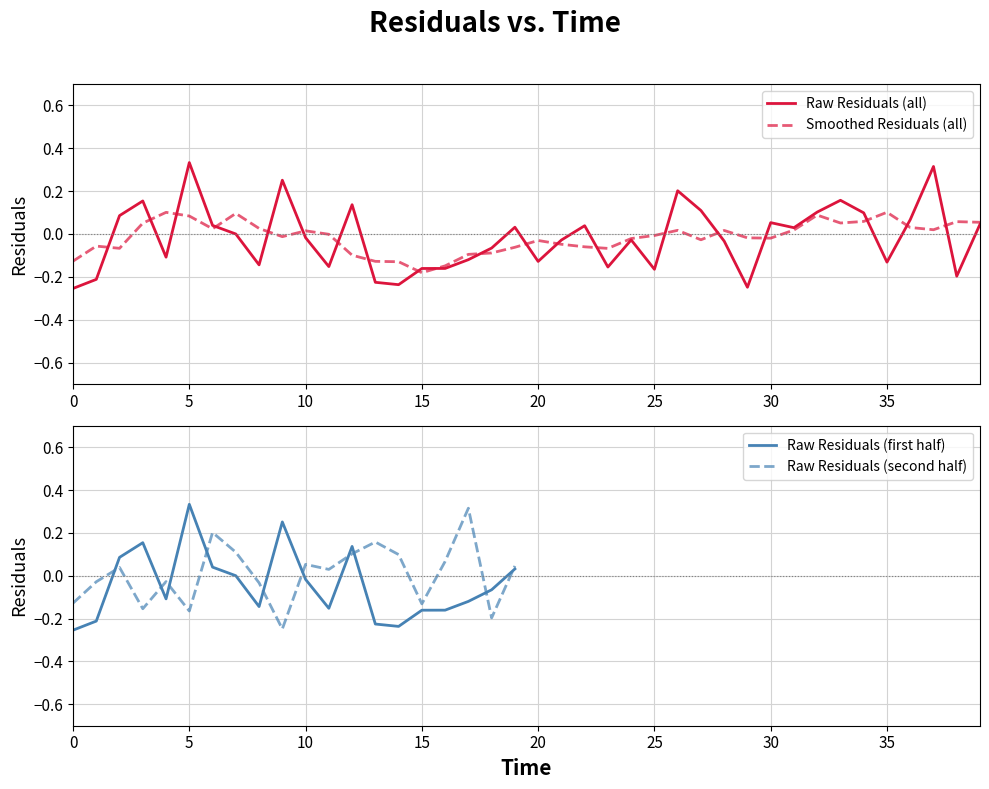

Is it true that the value at 2 is 0.1?

True